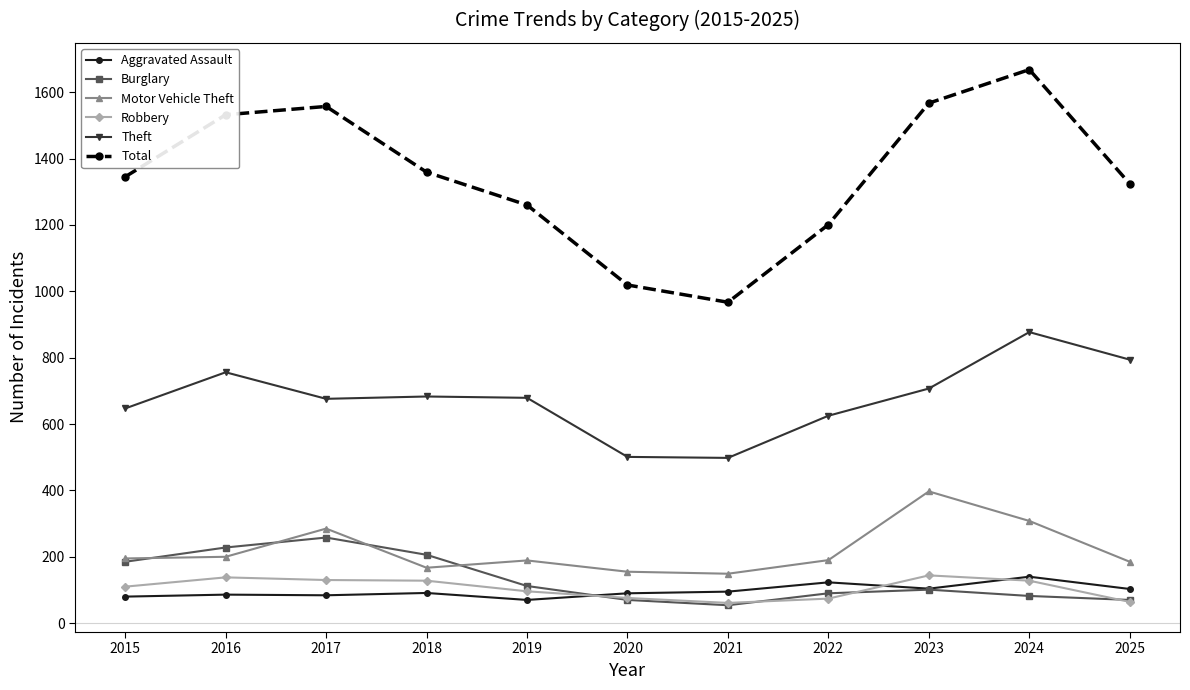

True or false: Total has a value of 2027 at 2019.

False